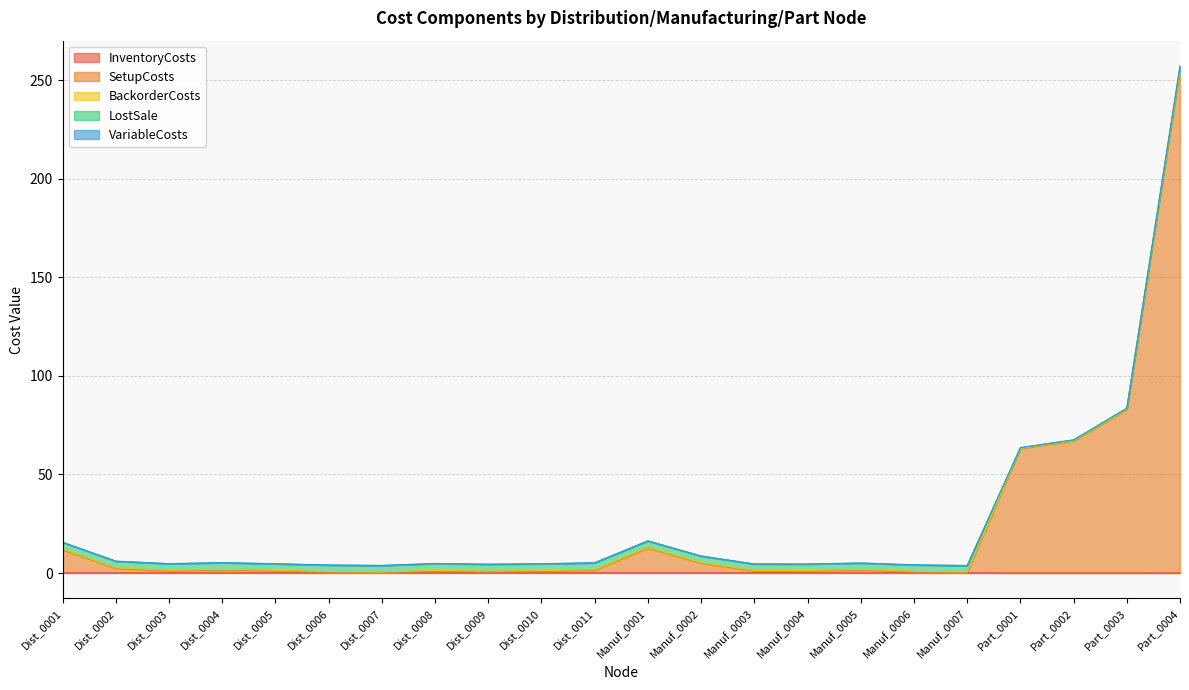

How many values in the LostSale series are below 3?

4